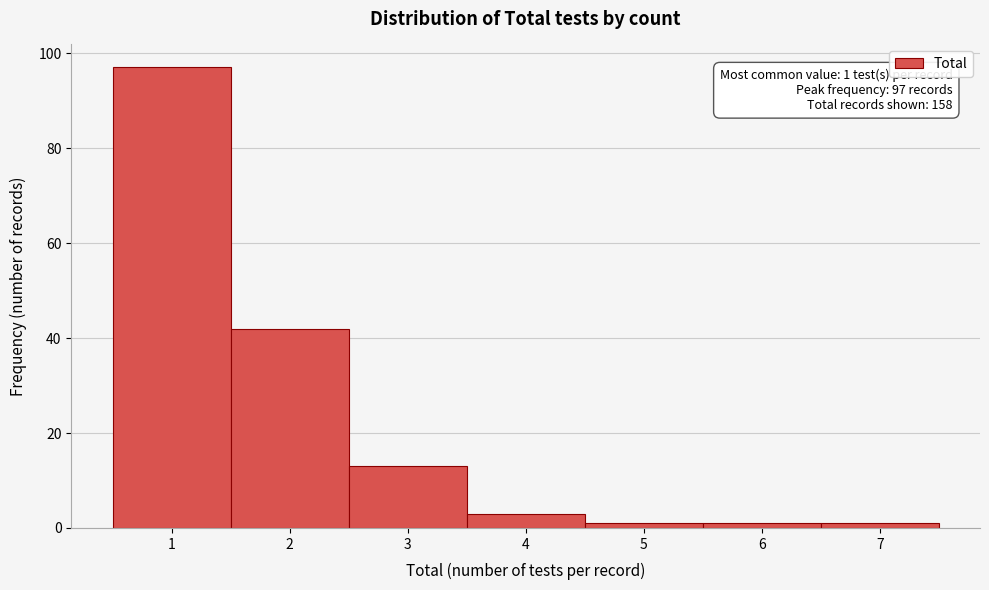

Reading left to right, transcribe all the data shown in this chart.

97	42	13	3	1	1	1